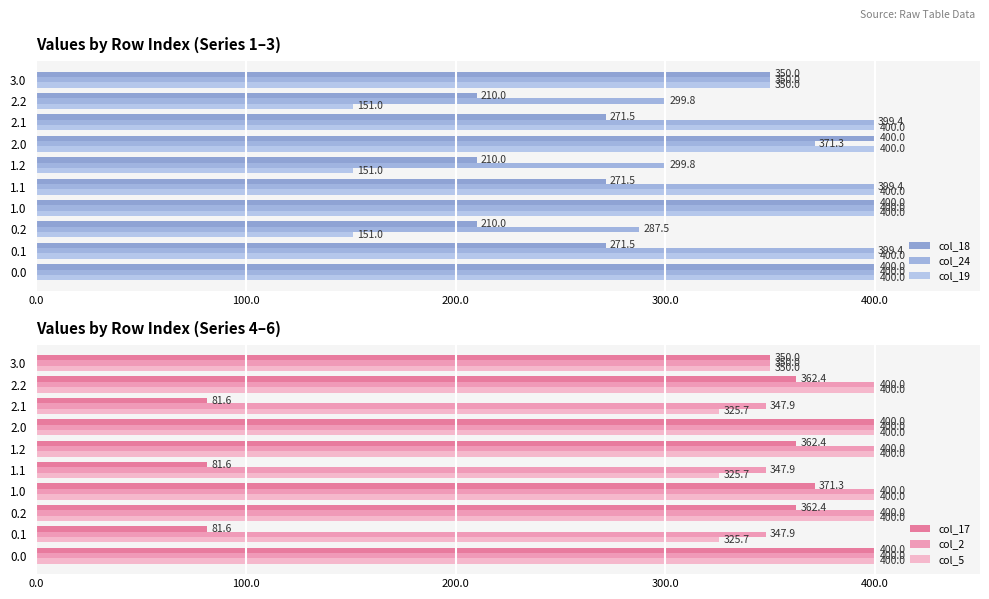

Rank the series by their maximum value, from lowest to highest.

col_18, col_24, col_19, col_17, col_2, col_5